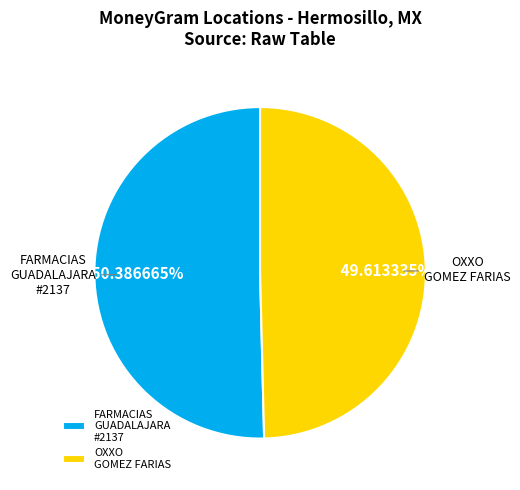

Do OXXO GOMEZ FARIAS and FARMACIAS GUADALAJARA #2137 together represent more than half of the pie?

Yes